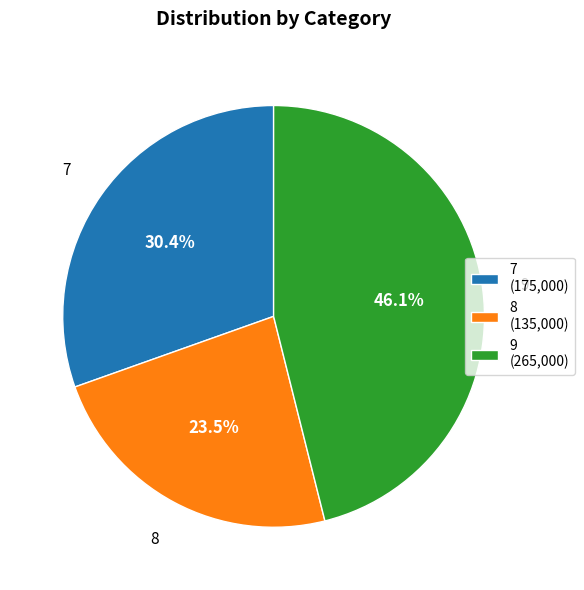

Which has a higher value, 9 or 8?

9